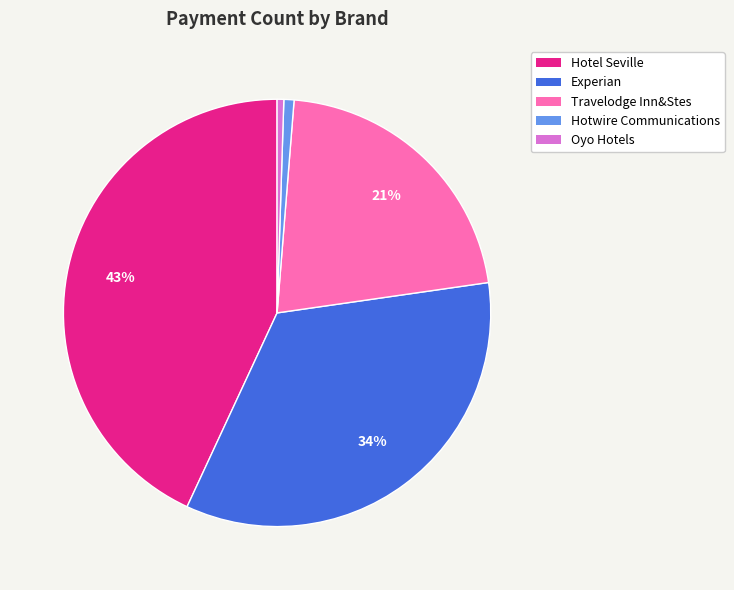

Between Hotwire Communications and Experian, which is larger?

Experian